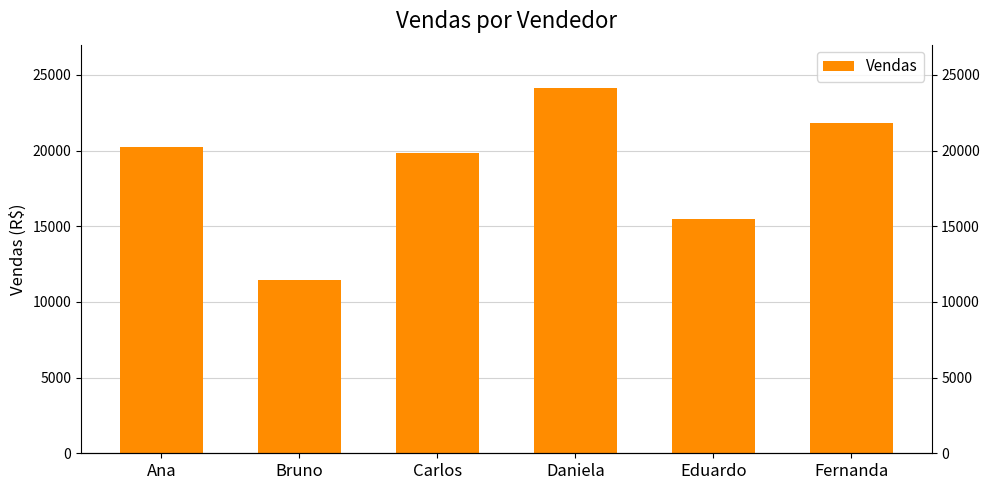

What is the average value?

18821.7